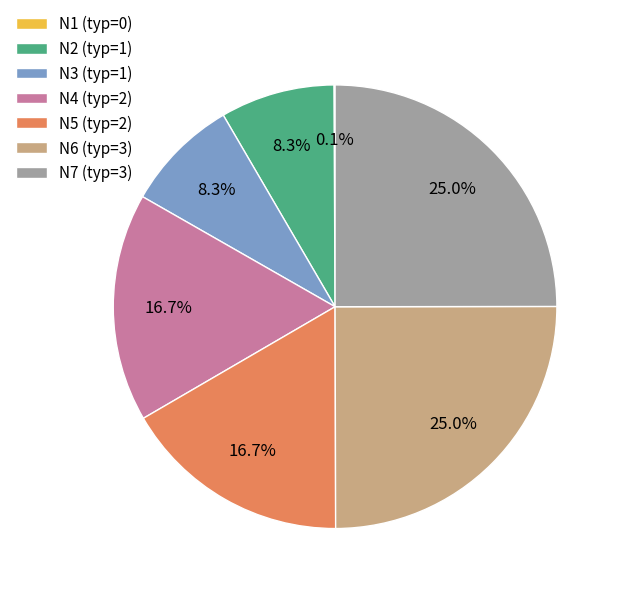

Does N7 (typ=3) account for over 50% of the chart?

No